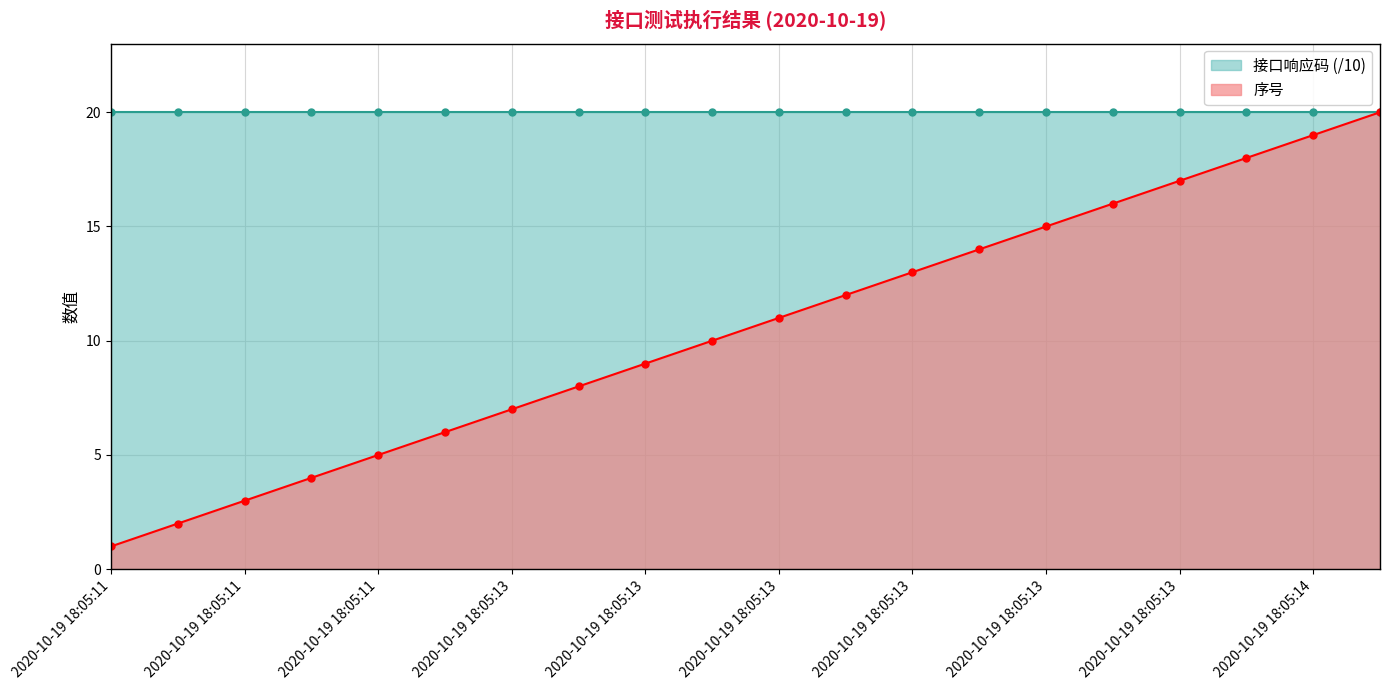

Which label corresponds to the smallest value in the chart?

2020-10-19 18:05:11